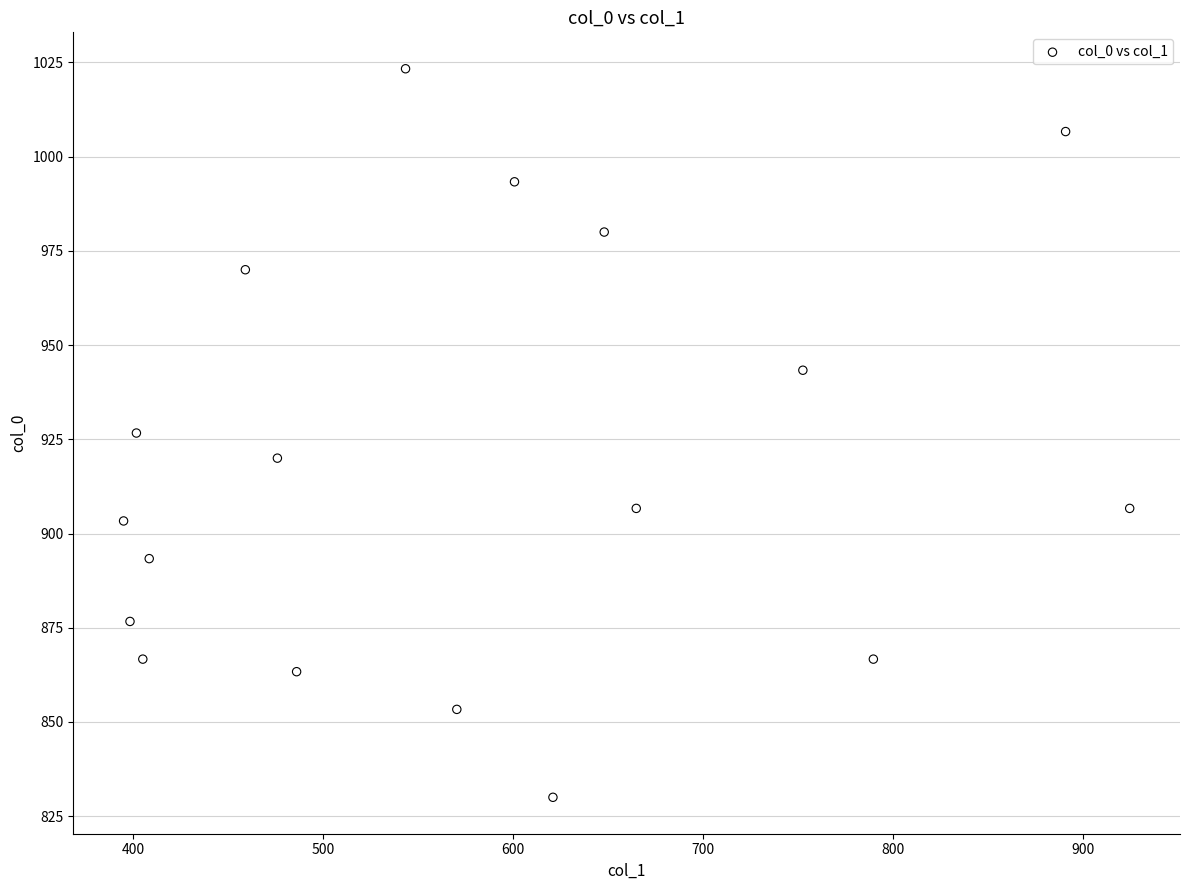

What is the range of X values (max minus min)?

529.9